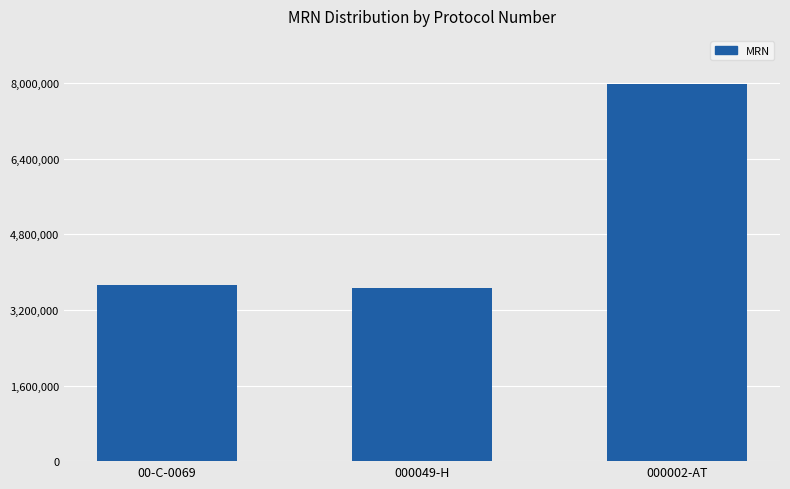

What is the value of the 2nd bar from the left?

3662834